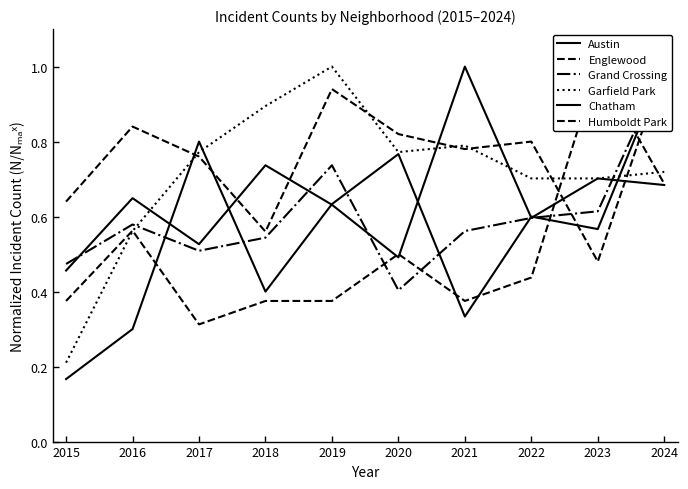

How many lines are shown in the chart?

6